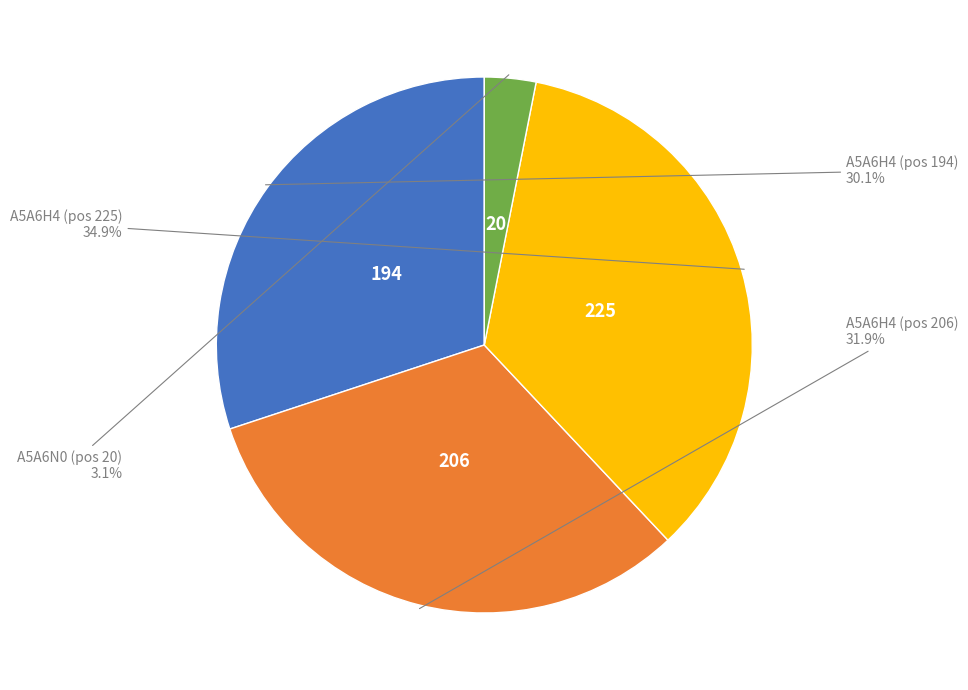

Does any single category account for the majority?

No